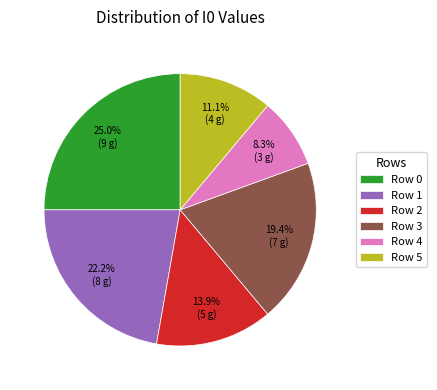

Which has a higher value, Row 5 or Row 2?

Row 2